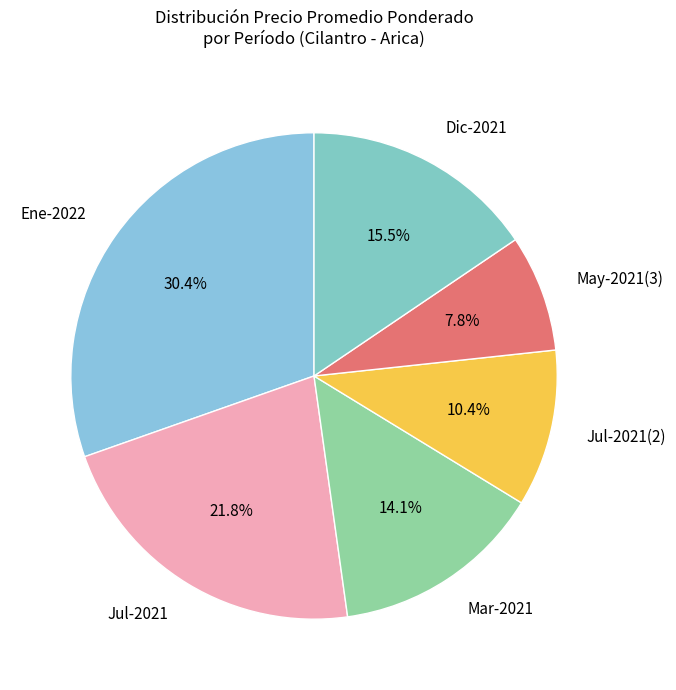

Count the number of slices in the pie.

6